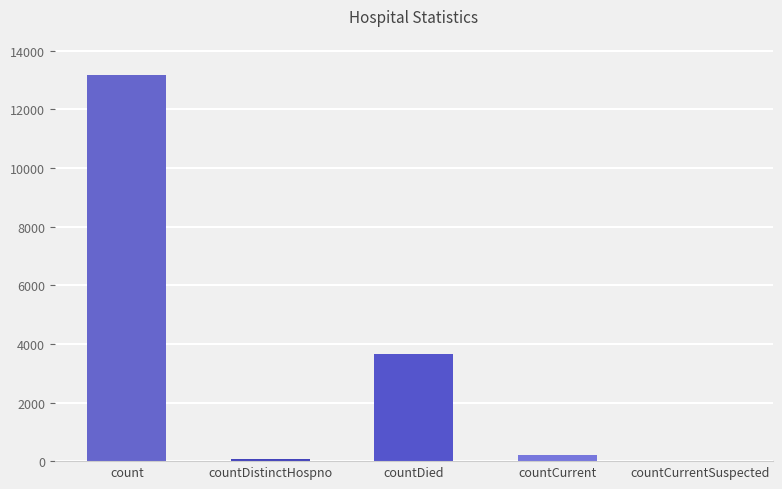

Reading left to right, what are all the values shown in this chart?

count=13191	countDistinctHospno=71	countDied=3643	countCurrent=208	countCurrentSuspected=0